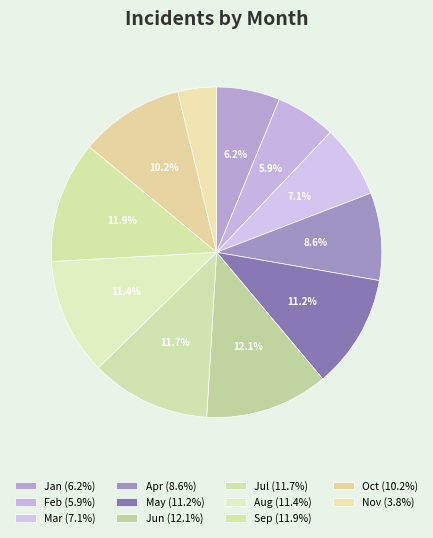

Which category has the smallest portion of the pie?

Nov